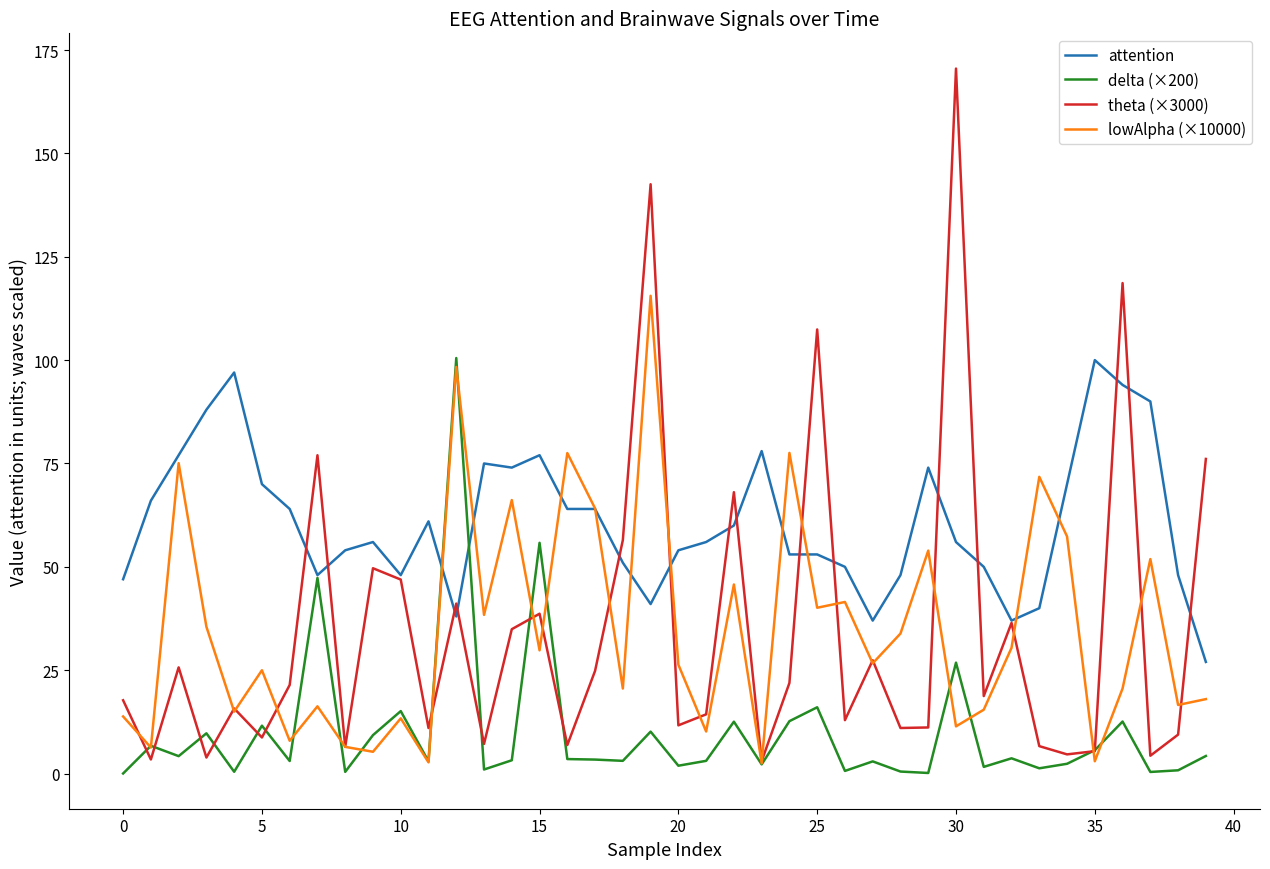

True or false: lowAlpha (×10000) and attention intersect in this chart.

True